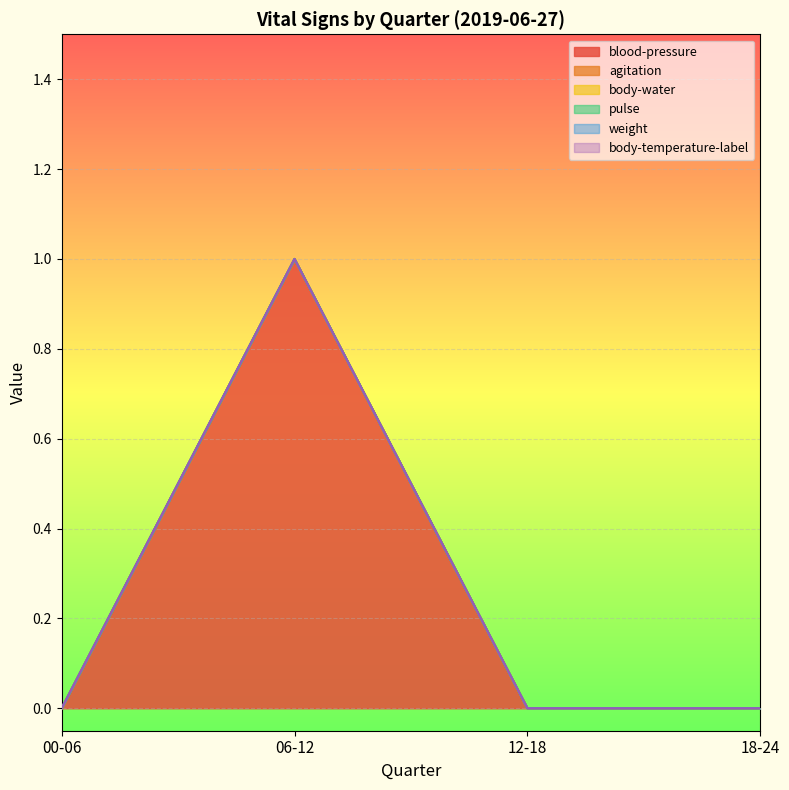

Does the chart display data point markers on the line(s)?

No